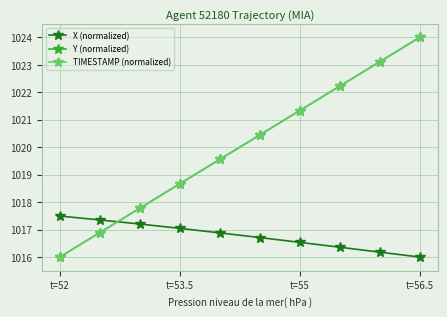

True or false: X (normalized) has more than 2 points higher than both neighbors.

False